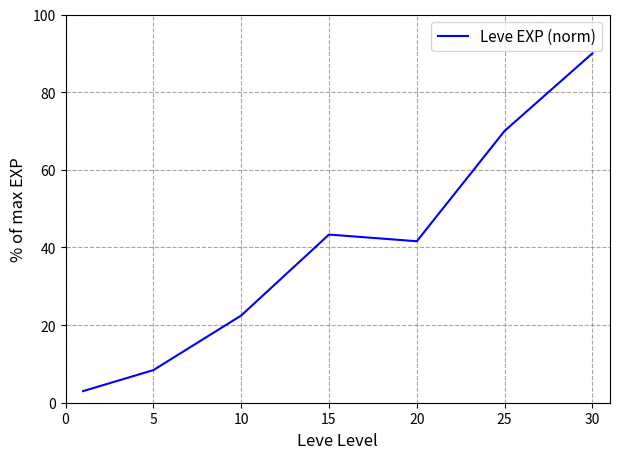

What is the maximum value shown in the chart?

90.0